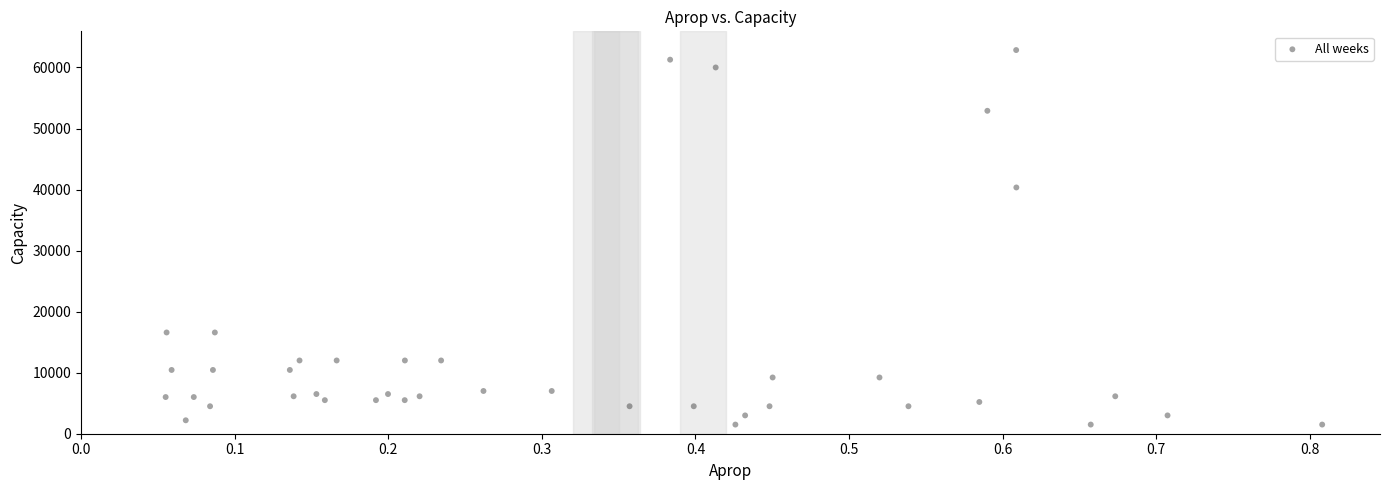

What Y value in the scatter plot is closest to 32175?

40341